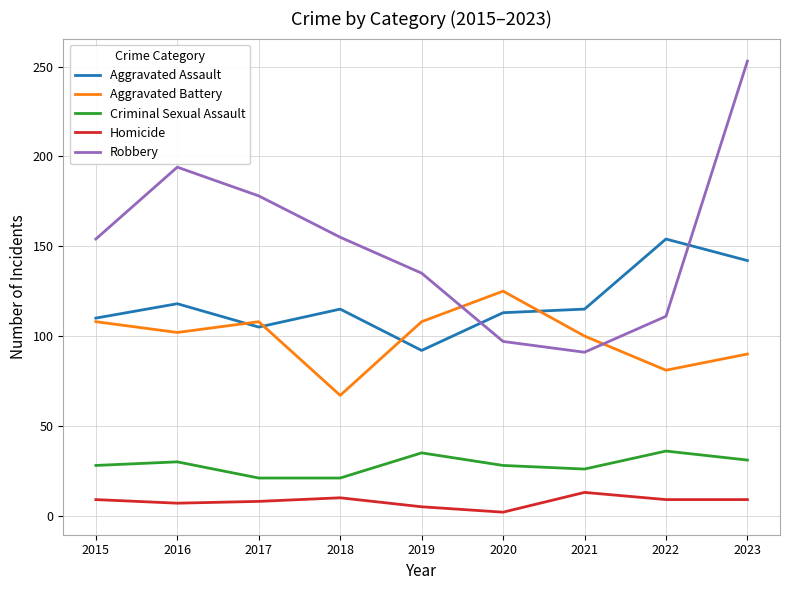

True or false: Aggravated Assault has a value of 67 at 2016.

False